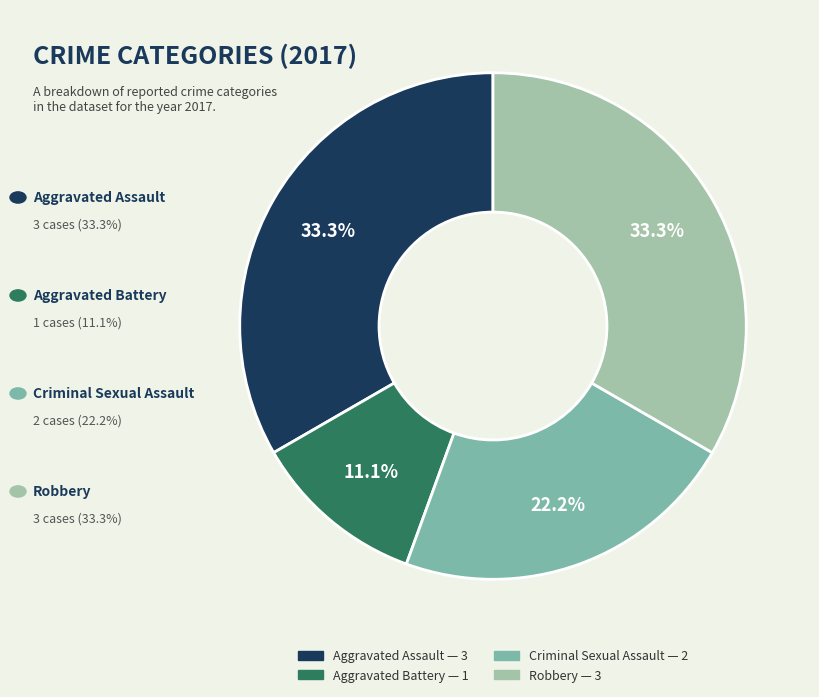

How much of the chart is everything except Aggravated Battery?

88.9%